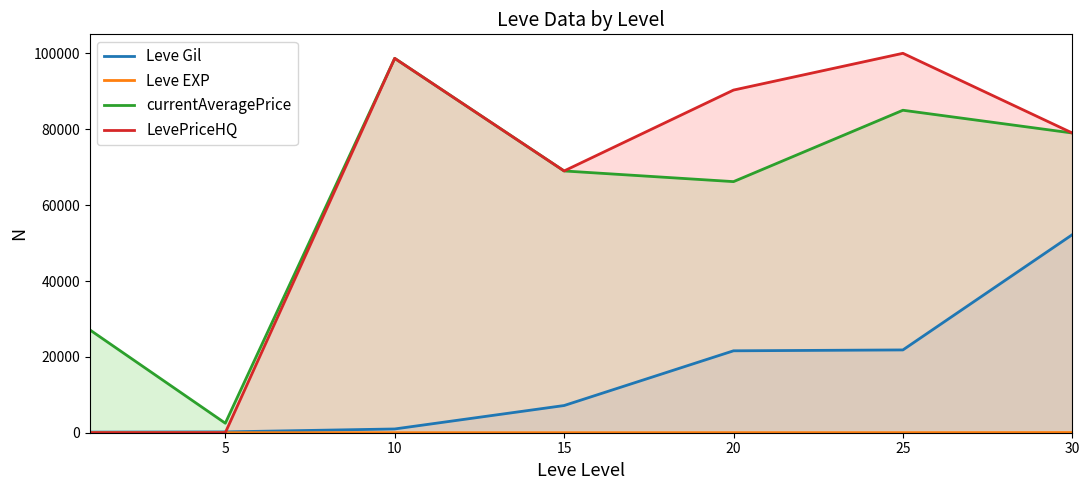

Which has a higher value, 15 or 25?

25